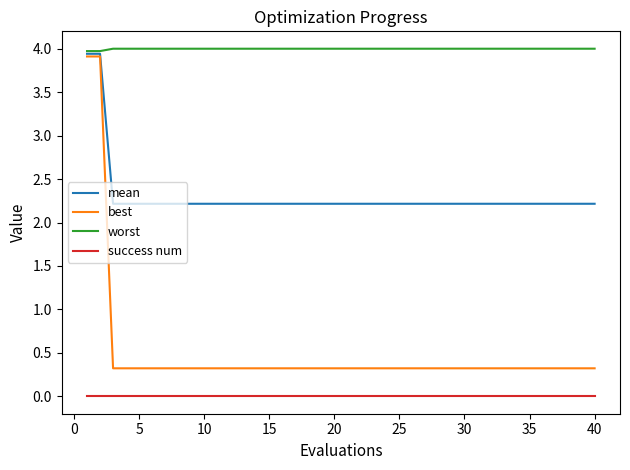

What is the maximum value shown in the chart?

4.0